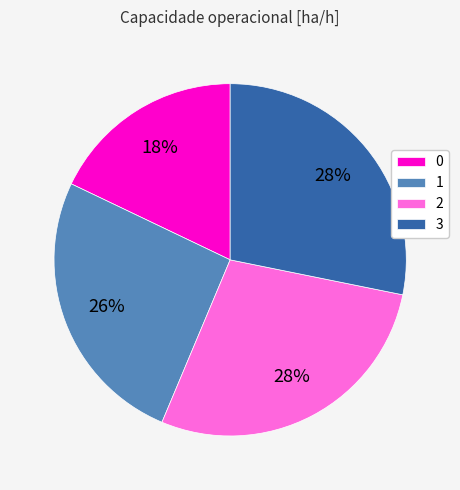

To the nearest percent, what portion does 1 represent?

26%